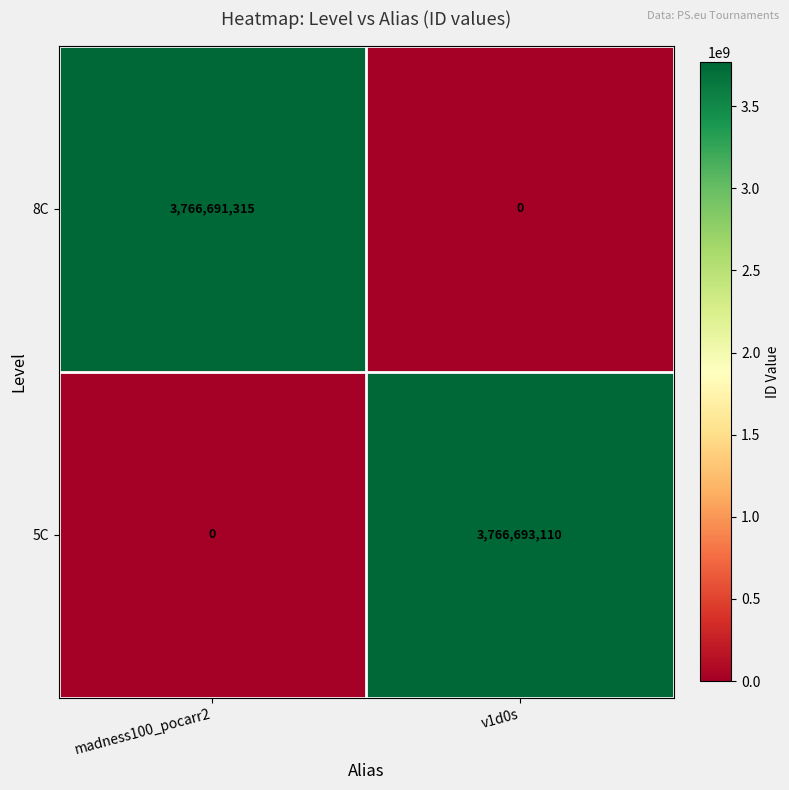

What is the greatest value displayed?

3766693110